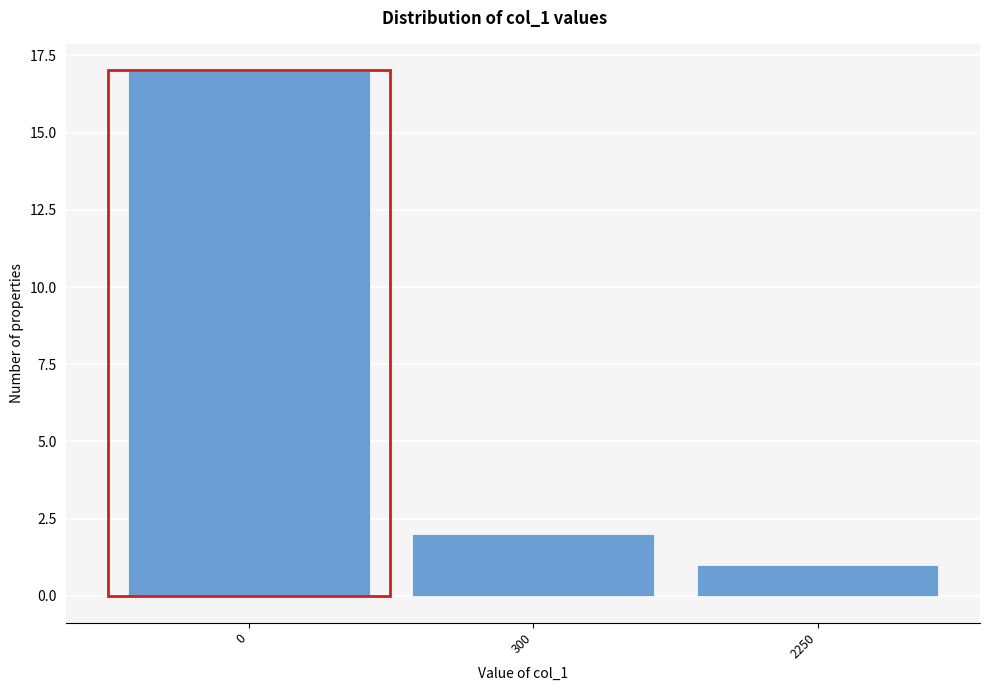

Reading right to left, transcribe all the data shown in this chart.

1	2	17